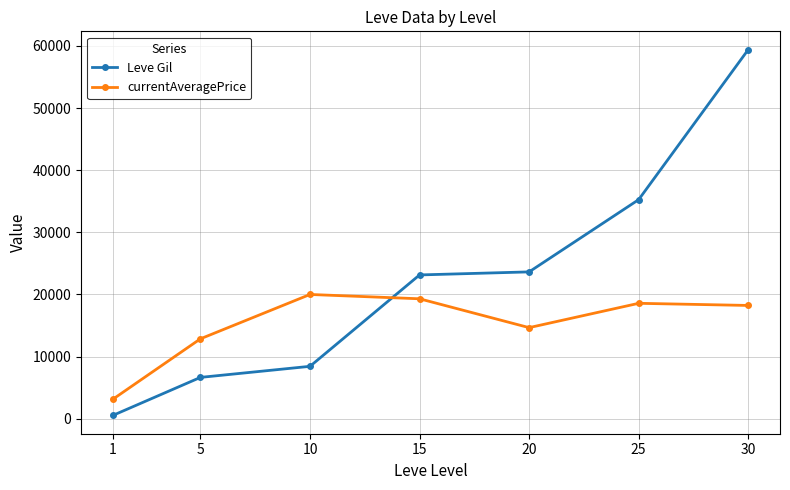

What is the spread (max minus min) of values at 30?

41173.0